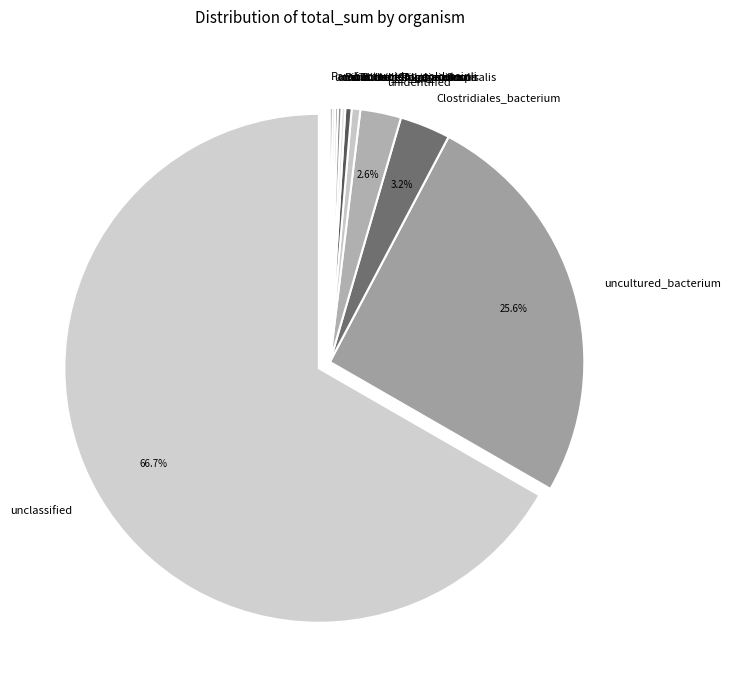

Which slice is the largest?

unclassified